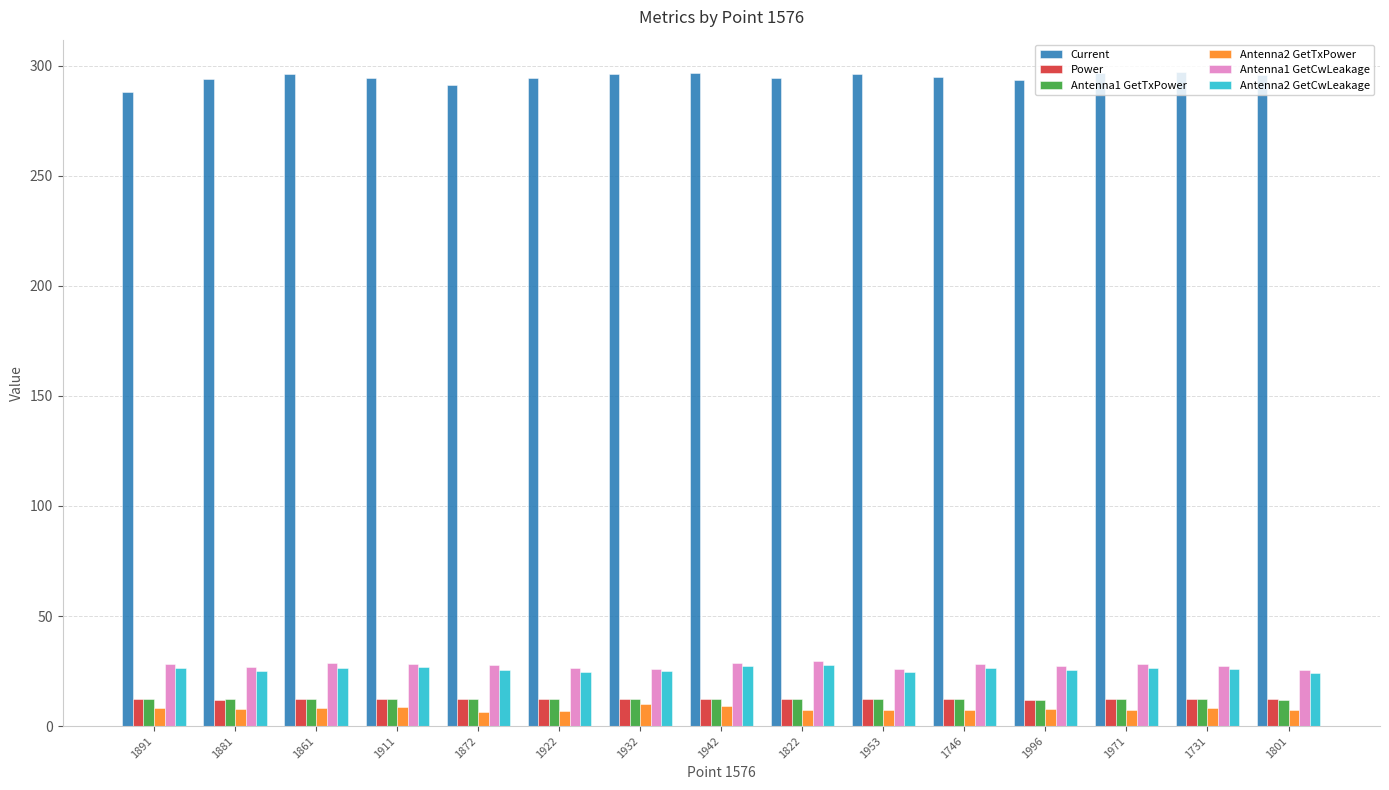

What is the sum of the Antenna1 GetTxPower values at 1881 and 1801?

23.8